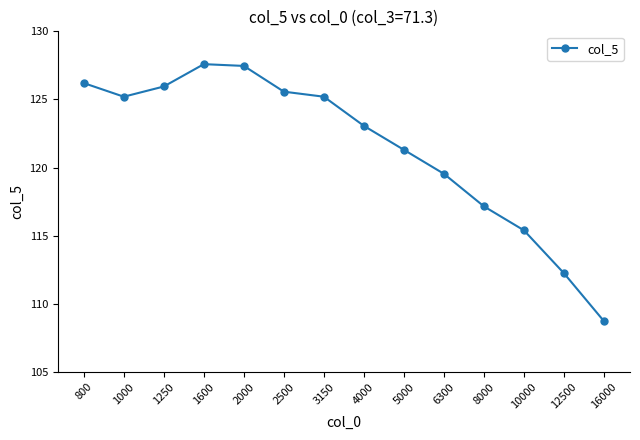

Reading left to right, what are all the values shown in this chart?

800=126.2	1000=125.2	1250=126.0	1600=127.6	2000=127.5	2500=125.6	3150=125.2	4000=123.1	5000=121.3	6300=119.5	8000=117.2	10000=115.4	12500=112.2	16000=108.7